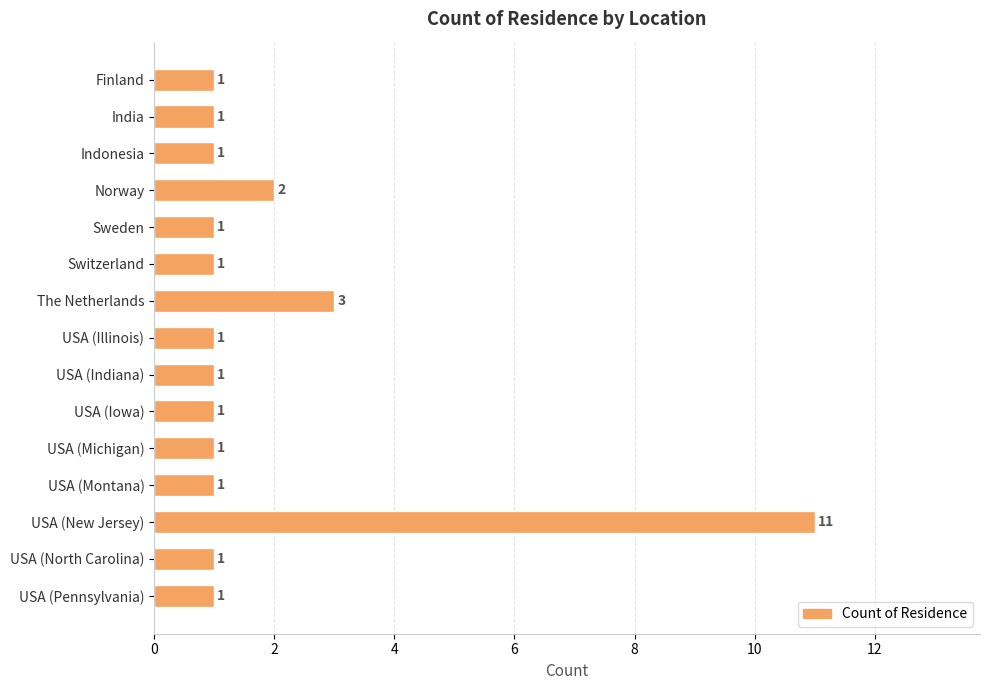

Reading top to bottom, extract all data points from this chart.

Finland=1	India=1	Indonesia=1	Norway=2	Sweden=1	Switzerland=1	The Netherlands=3	USA (Illinois)=1	USA (Indiana)=1	USA (Iowa)=1	USA (Michigan)=1	USA (Montana)=1	USA (New Jersey)=11	USA (North Carolina)=1	USA (Pennsylvania)=1